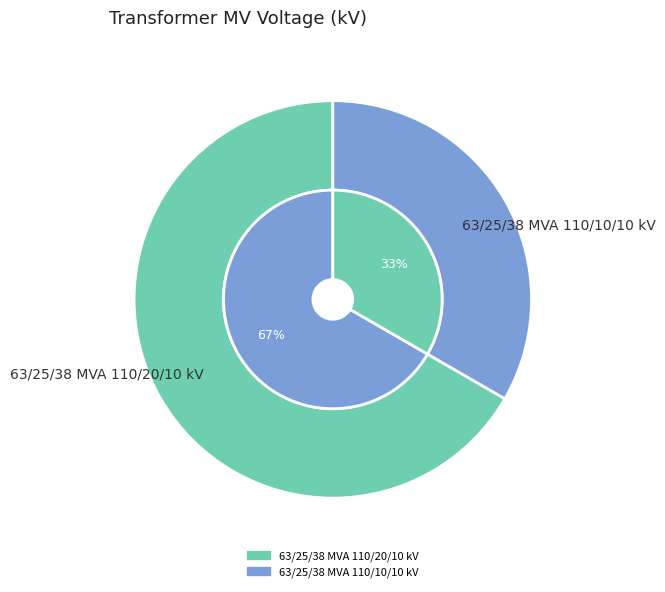

Is it true that 63/25/38 MVA 110/20/10 kV is 67% of the pie?

True